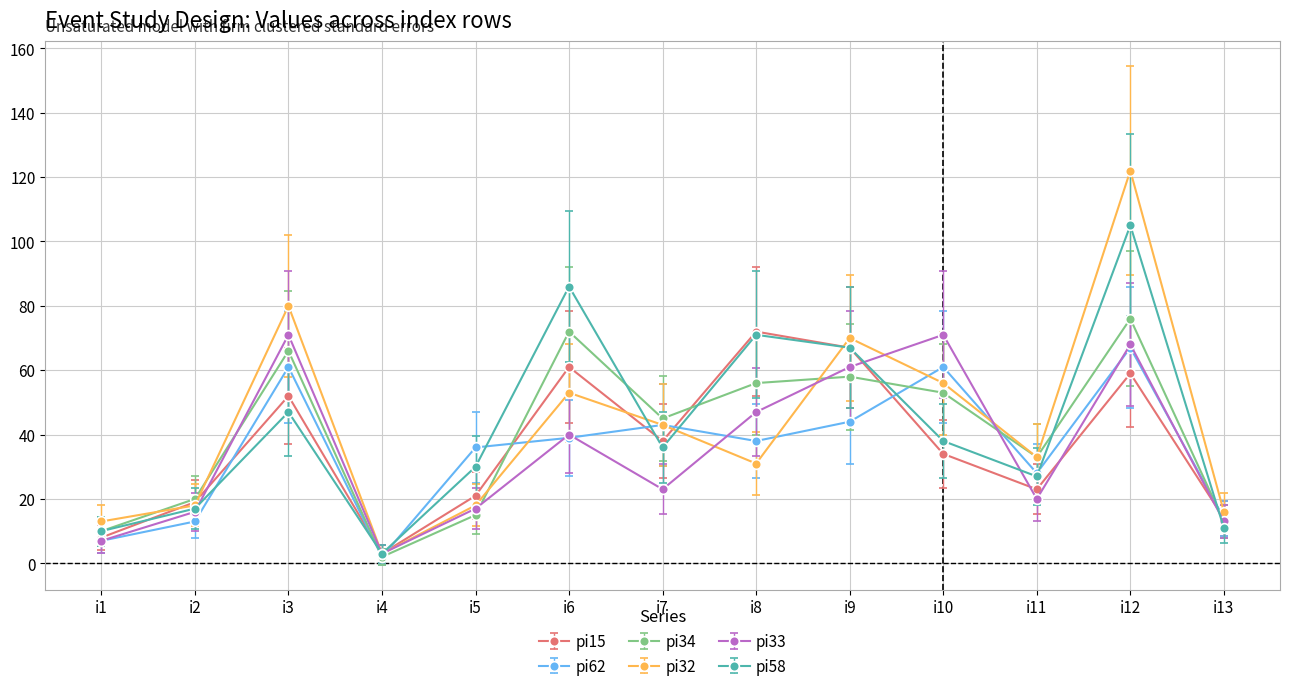

Which category has the highest value in the pi58 series?

i12